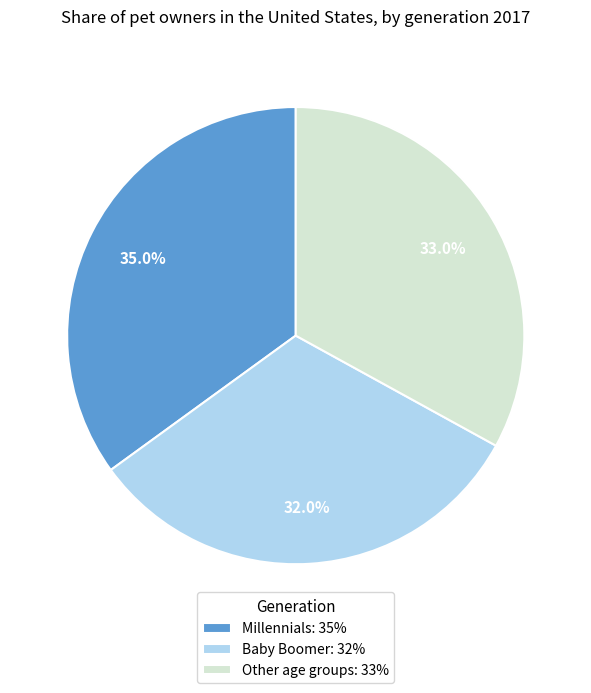

Approximately how many times larger is the value at Other age groups compared to Baby Boomer?

1.0